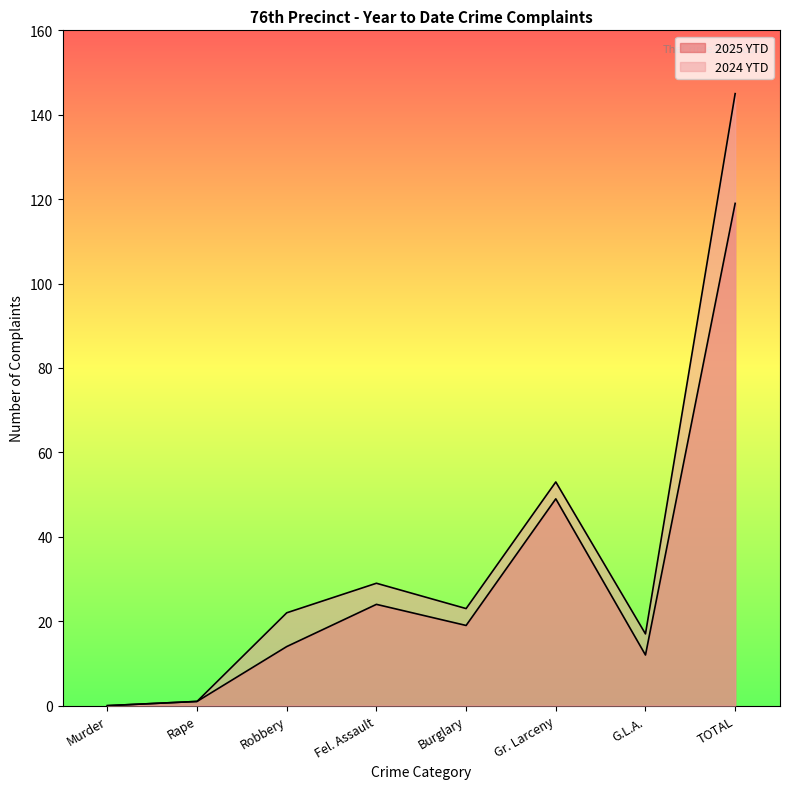

True or false: 2025 YTD and 2024 YTD cross at least once.

False